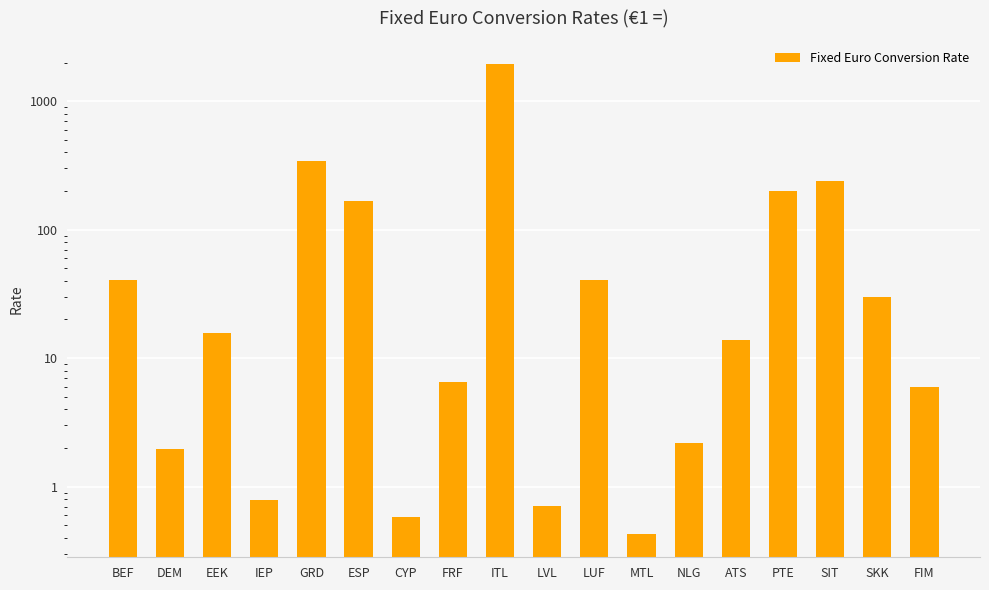

What is the difference between the maximum and minimum values?

1935.8